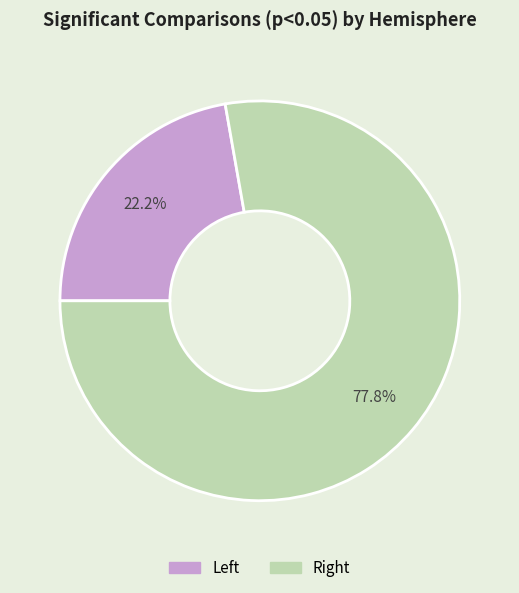

Rank the categories by value from highest to lowest.

Right, Left